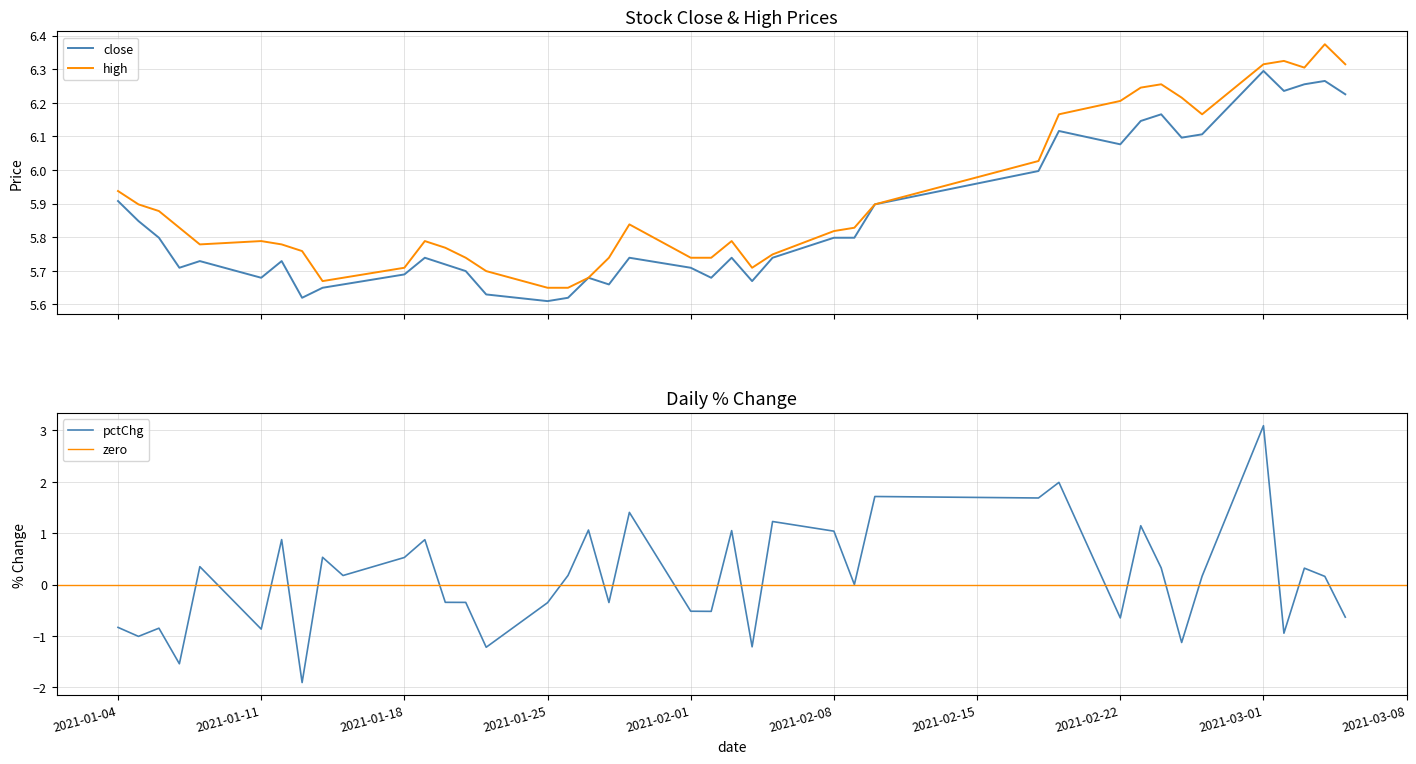

Rank the series by their maximum value, from lowest to highest.

pctChg, close, high